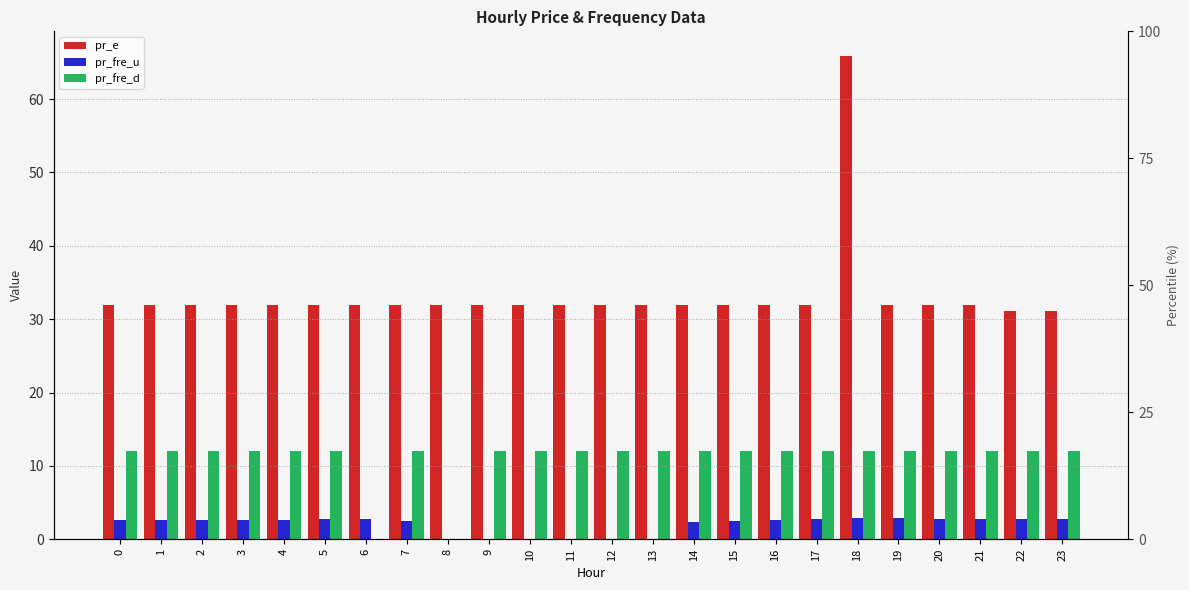

What are all the series names shown in the legend?

pr_e, pr_fre_u, pr_fre_d